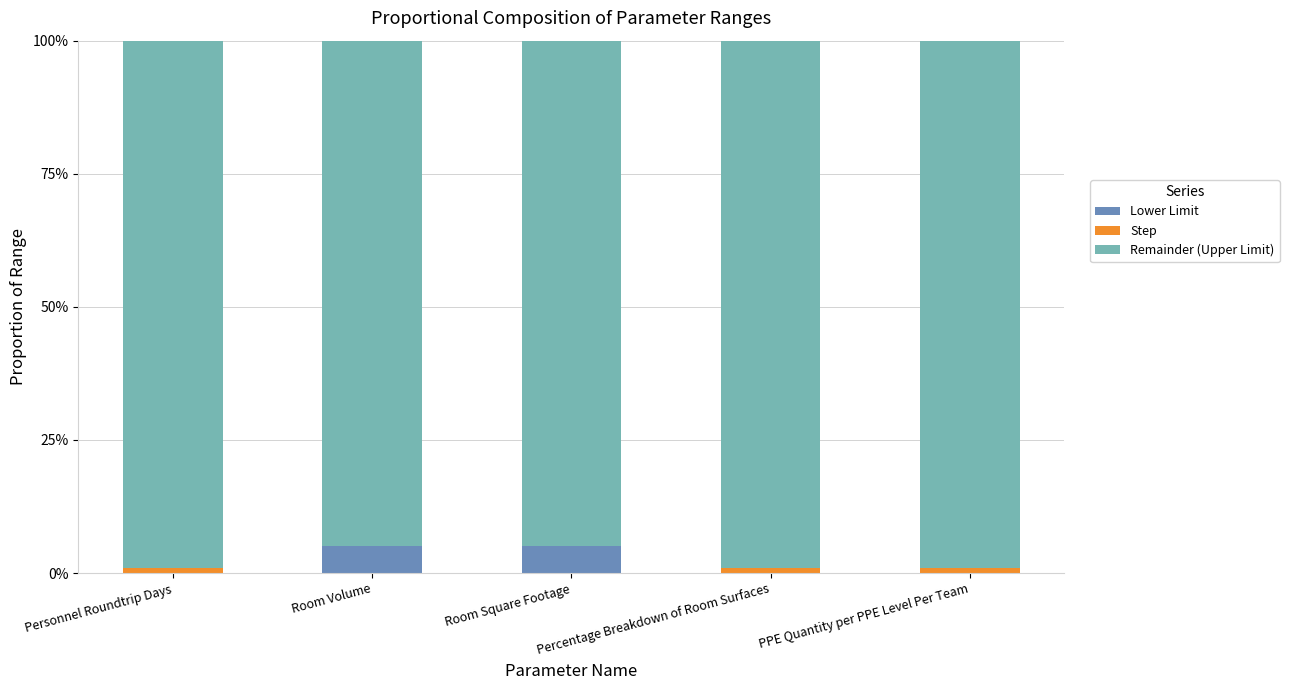

The Lower Limit series shows 5.0 at Room Square Footage. True or false?

True